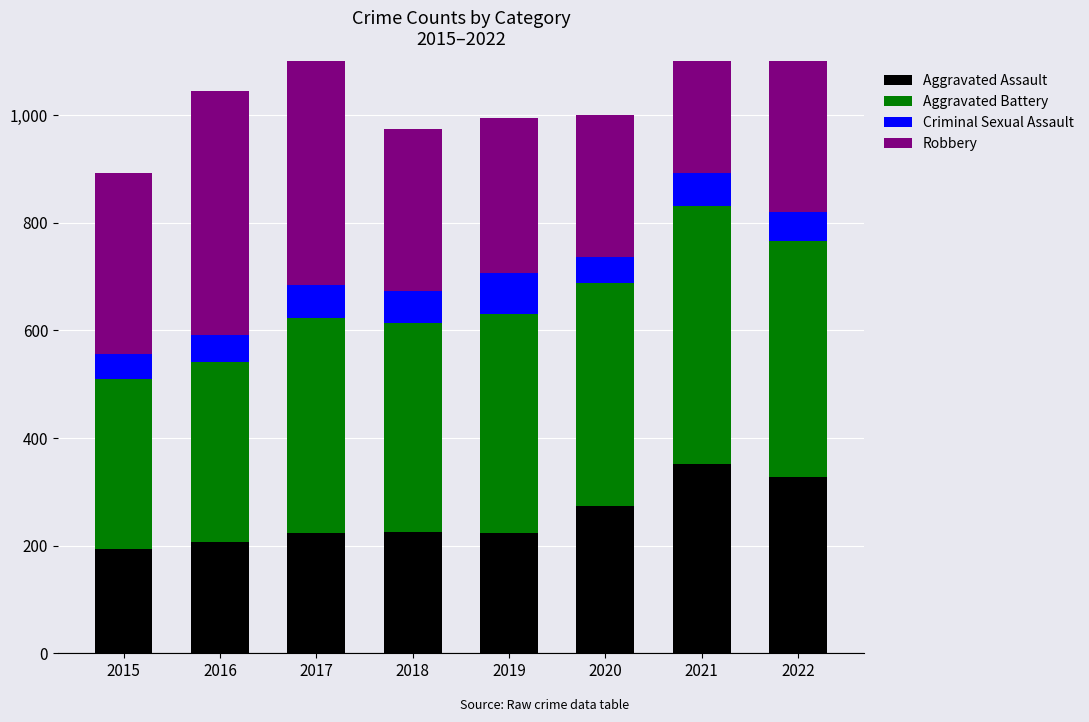

What are all the series names shown in the legend?

Aggravated Assault, Aggravated Battery, Criminal Sexual Assault, Robbery